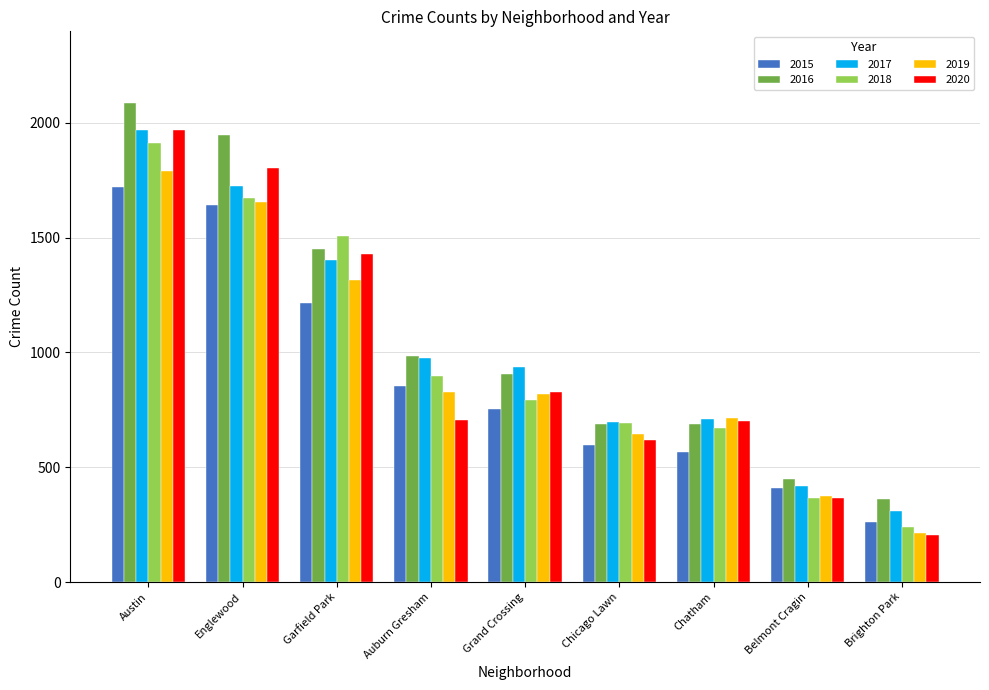

How many categories are shown in the chart?

9